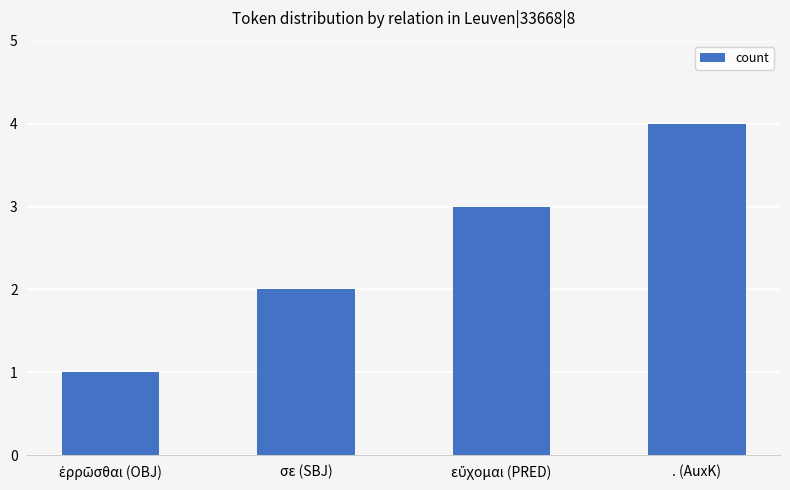

Reading left to right, extract all data points from this chart.

1	2	3	4